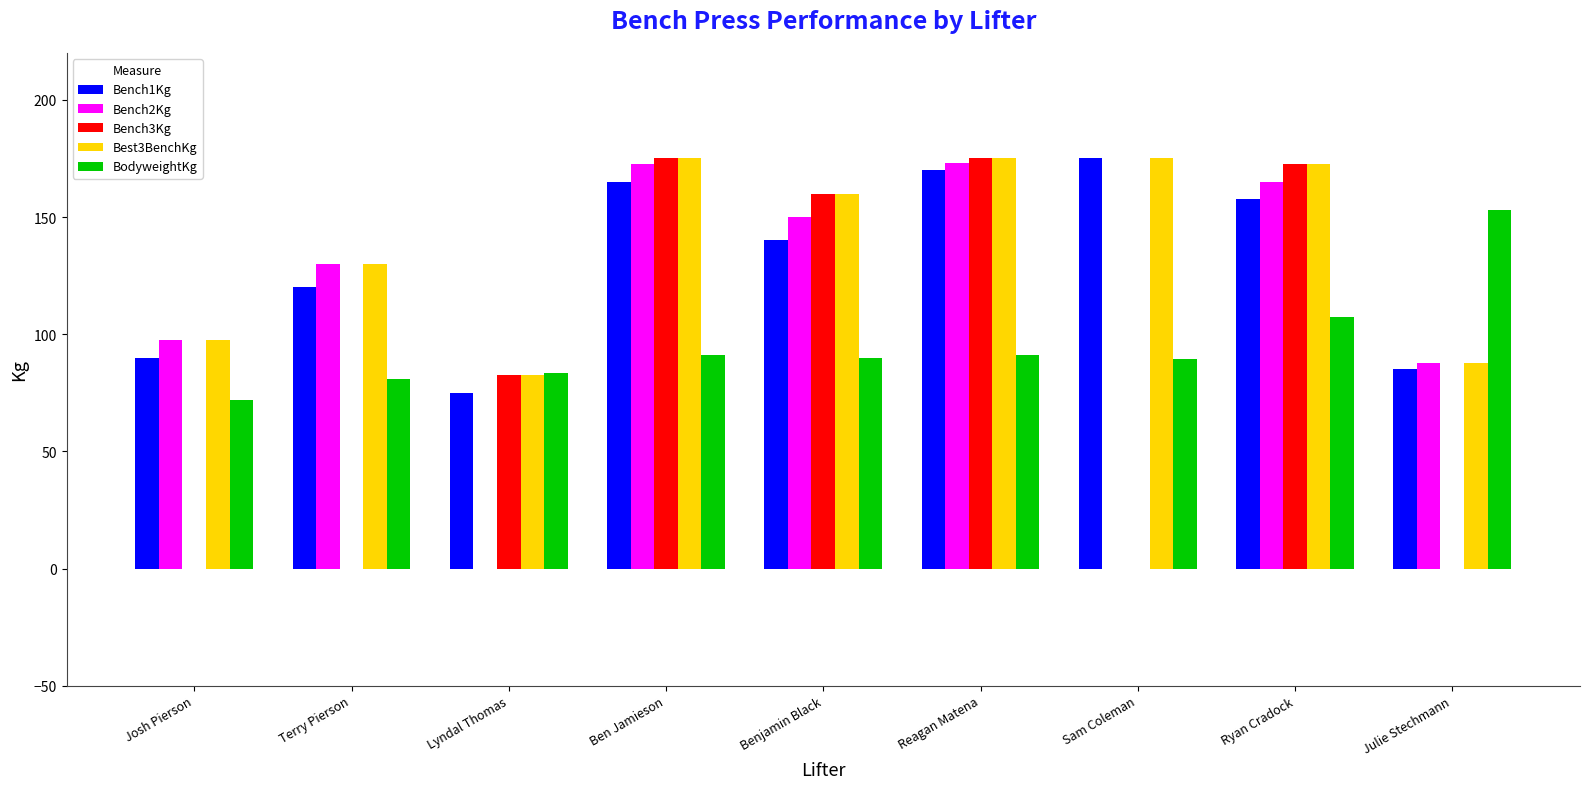

Is it true that Bench1Kg equals 170.0 at Reagan Matena?

True